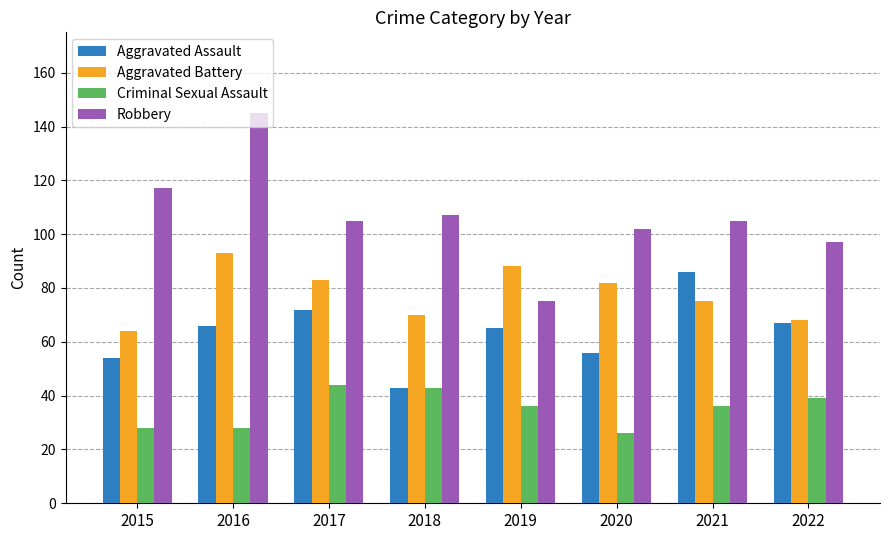

The value of Robbery at 2020 is 102. True or false?

True